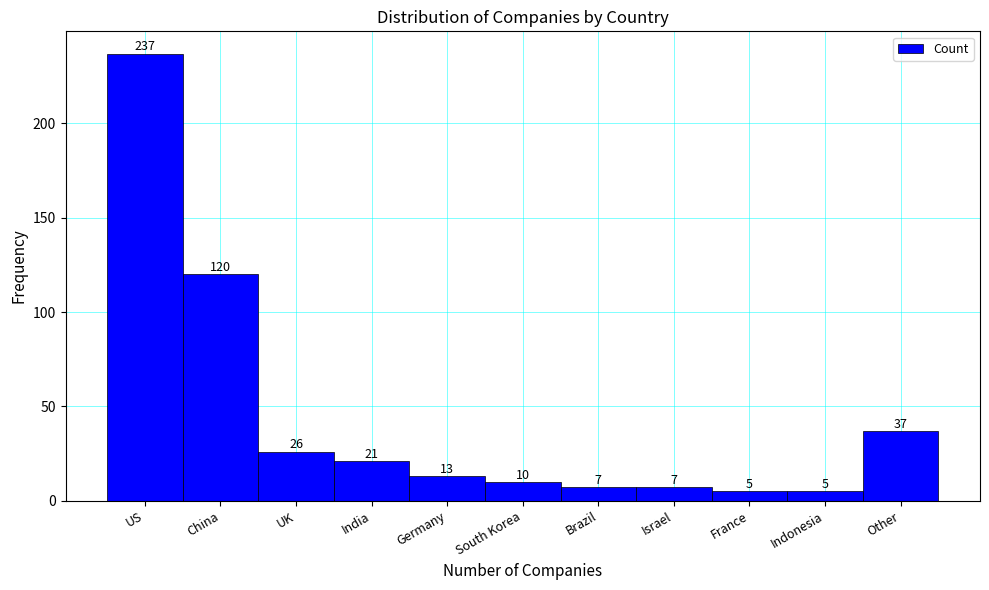

Reading left to right, list all the values displayed in this chart.

237	120	26	21	13	10	7	7	5	5	37